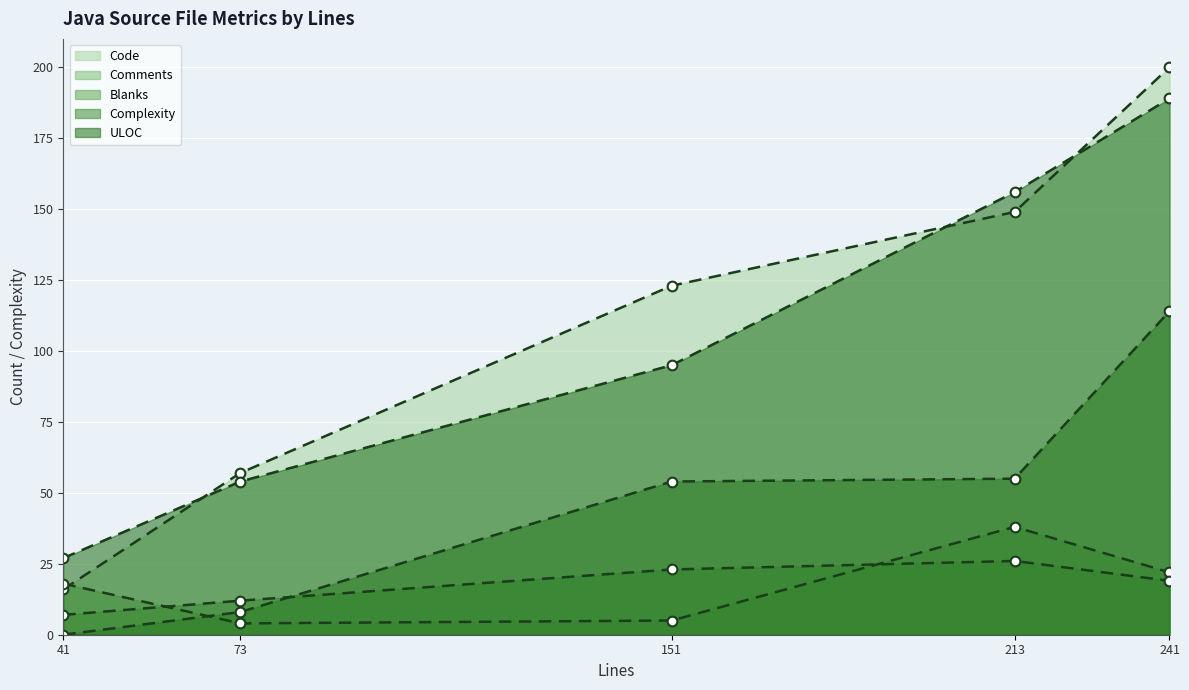

The value of Comments at 241 is 22. True or false?

True